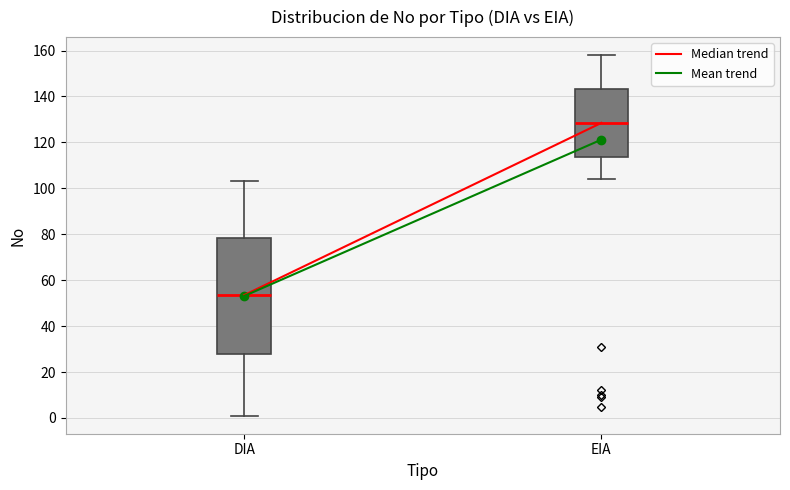

Where does the median line of the box for DIA sit on the y-axis? The values are not printed on the chart, so give them approximately, as read against the axis.

54